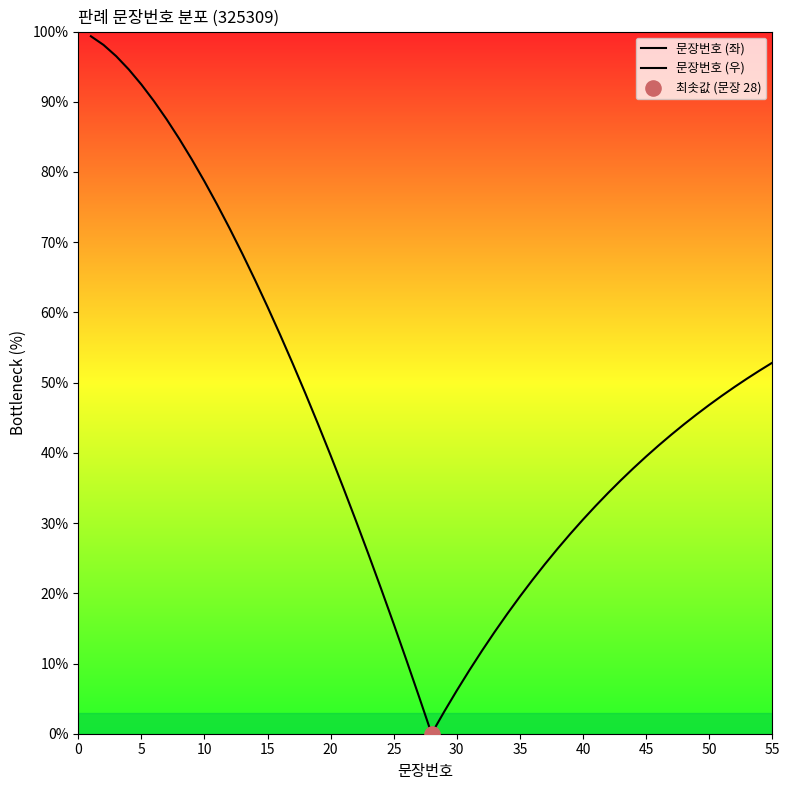

What are all the series names shown in the legend?

문장번호 (좌), 문장번호 (우)